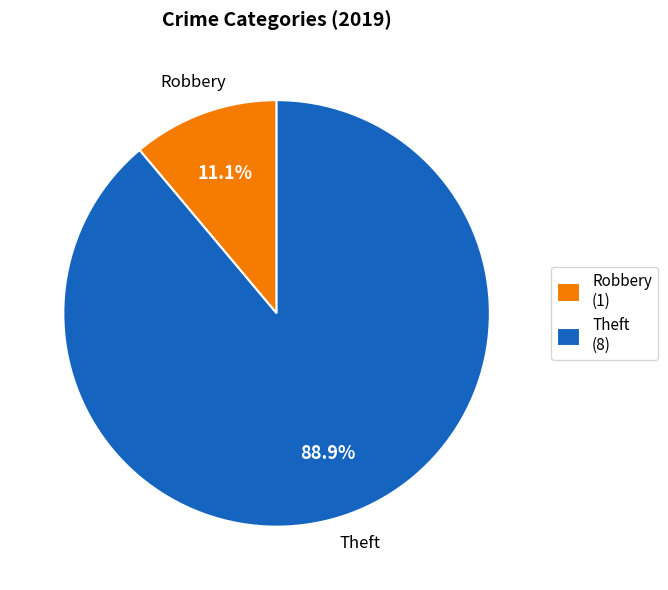

What is the largest slice in the pie chart?

Theft (8)